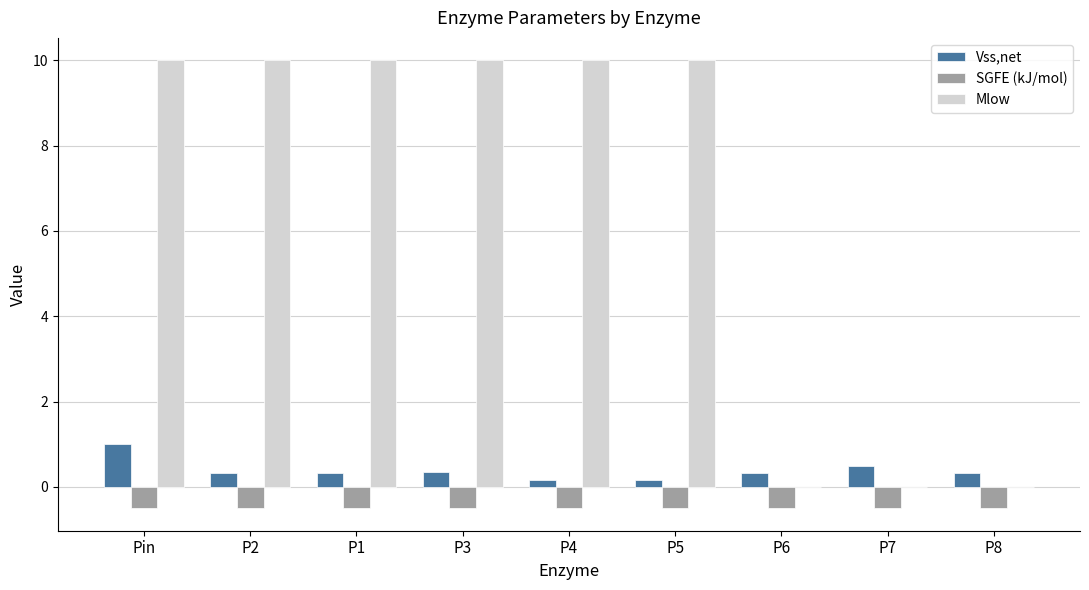

Is it true that Mlow equals 13.0 at P2?

False